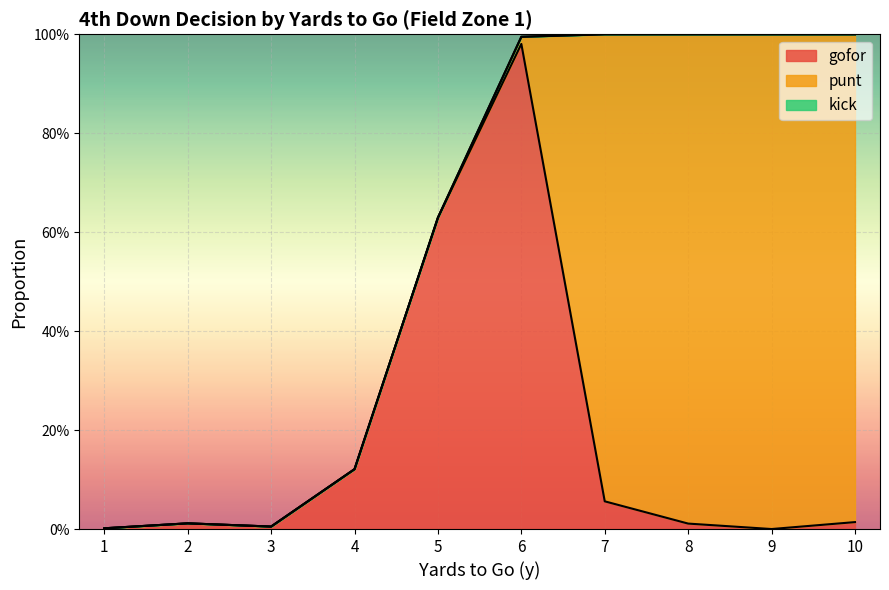

Does the chart display data point markers on the line(s)?

No